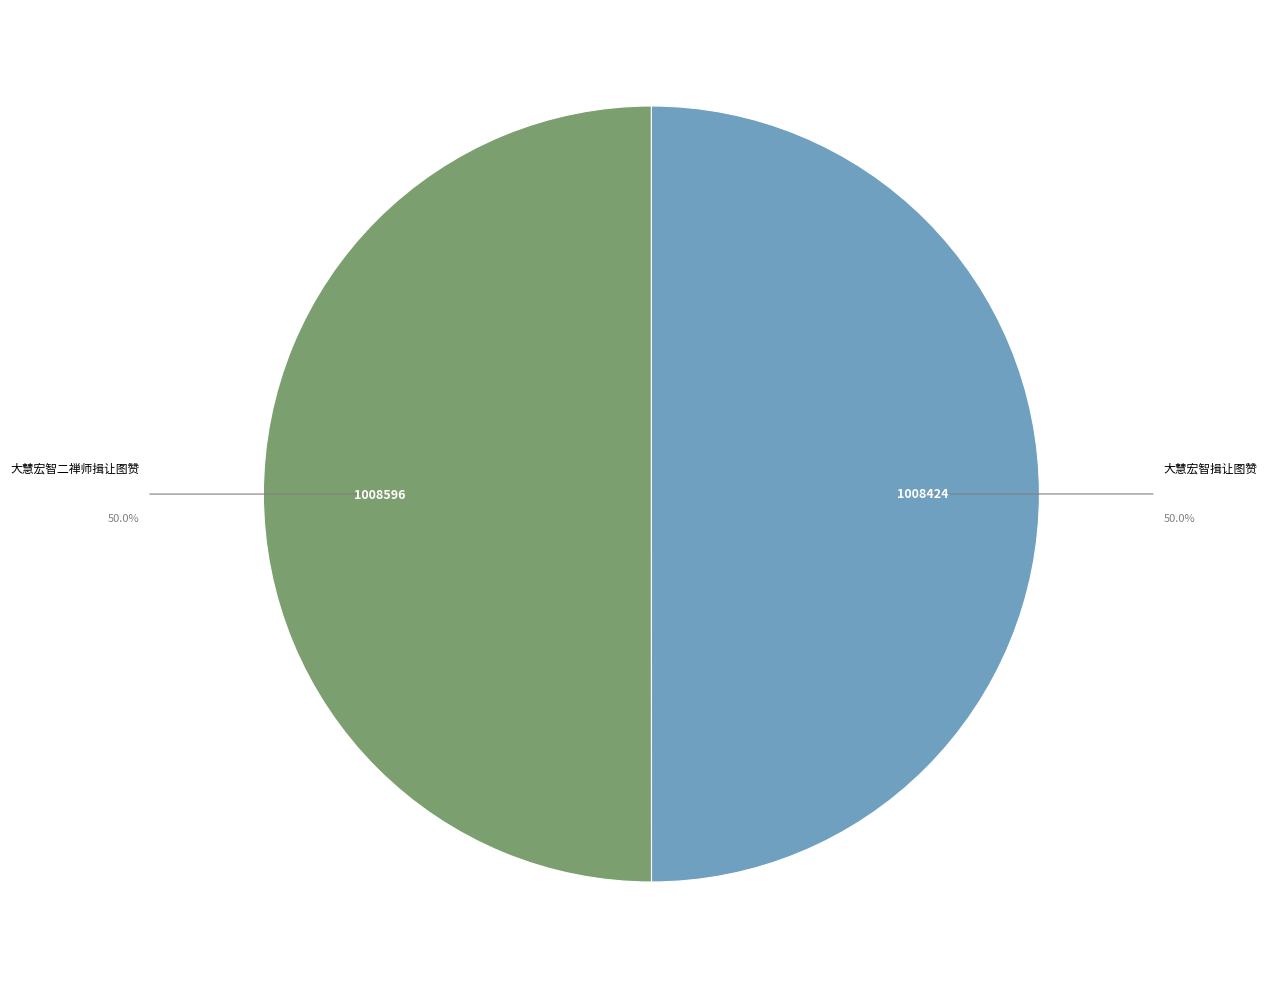

Approximately how many times larger is the value at 大慧宏智二禅师揖让图赞 compared to 大慧宏智揖让图赞?

1.0